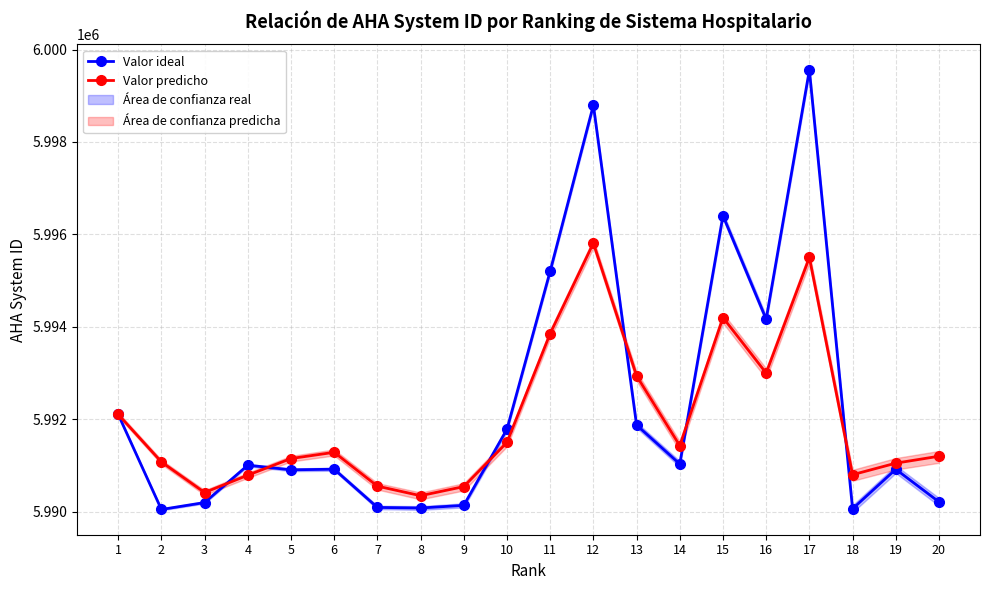

How many values in the Valor ideal series are below 5991006?

10